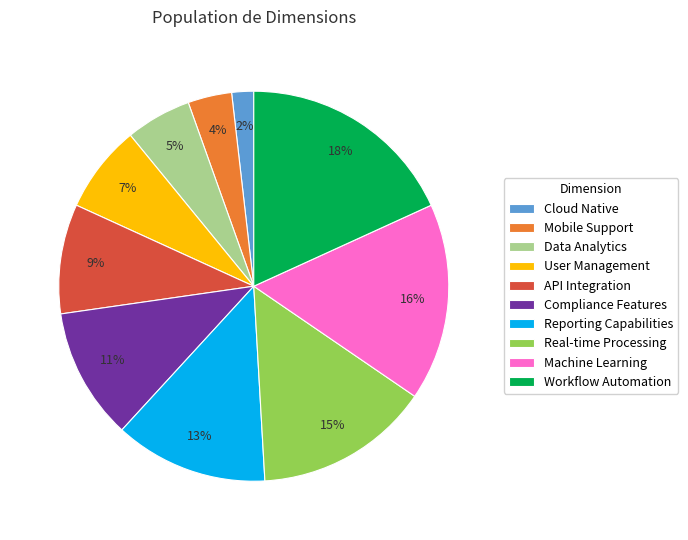

To the nearest percent, what is the difference between the largest and smallest slice percentages?

16%